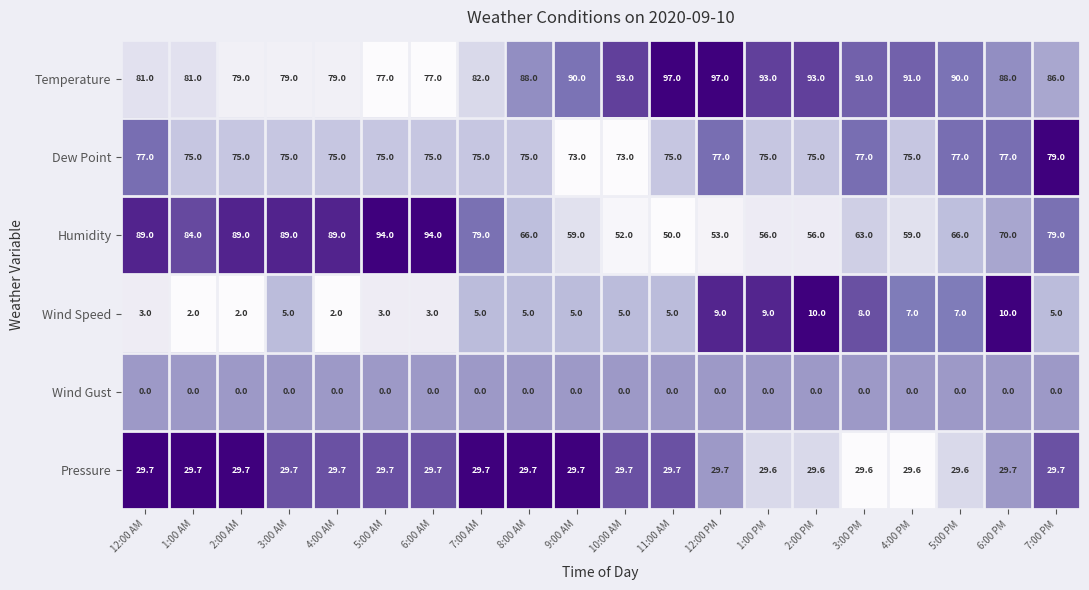

What is the lowest value of the Pressure series?

29.6